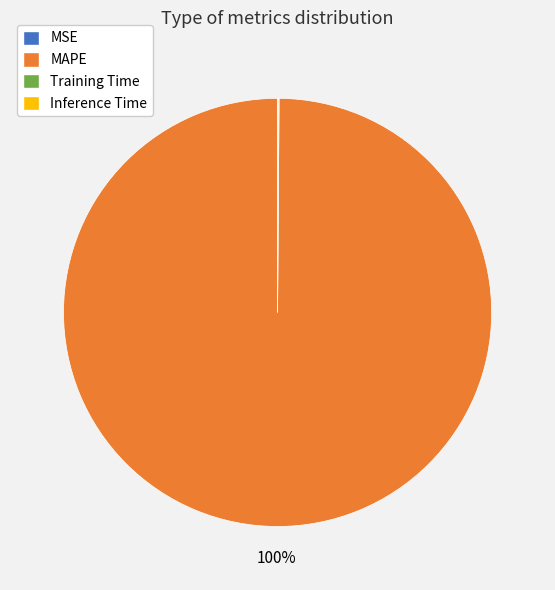

What is the largest slice in the pie chart?

MAPE